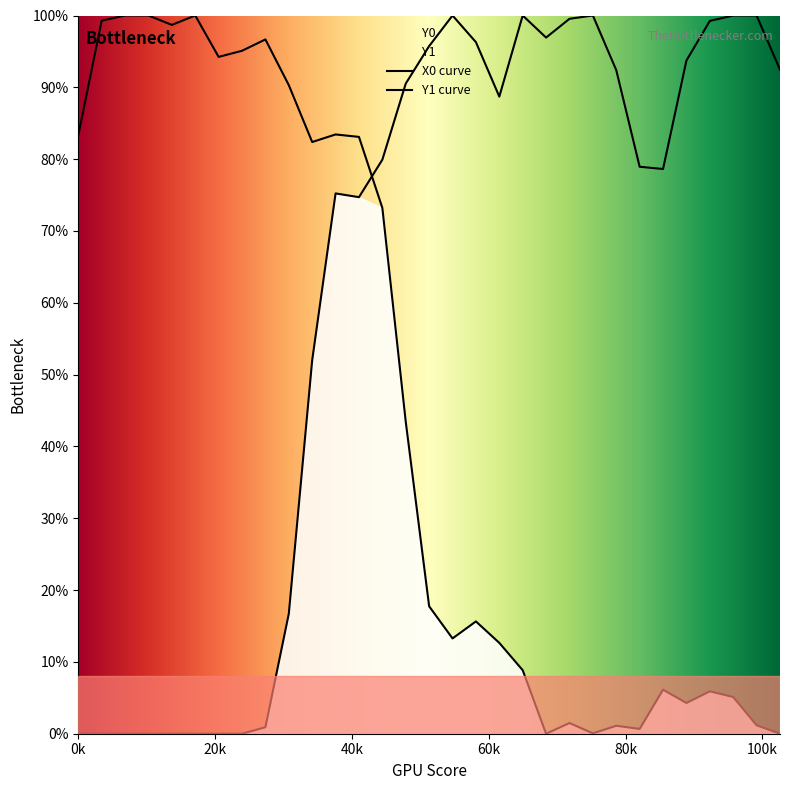

Read the Y0 value at 0.68376.

1.0